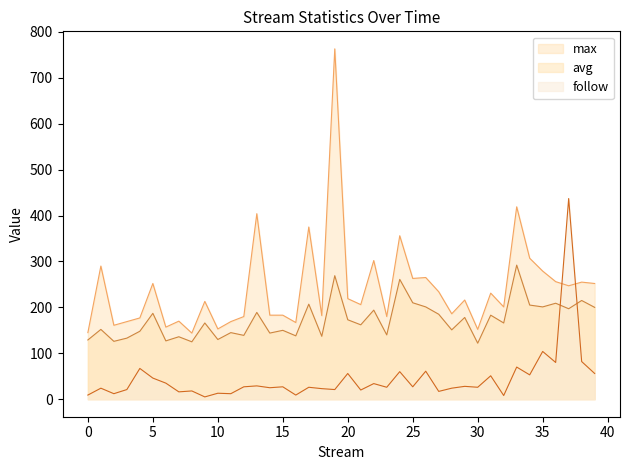

Is it true that max equals 121 at 38?

False